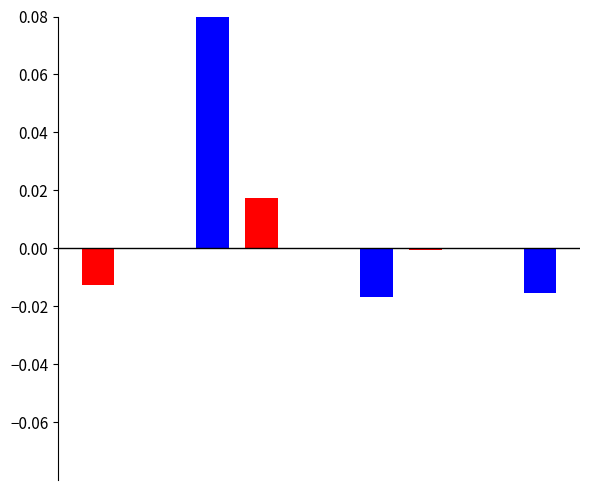

How many groups of bars are there?

6